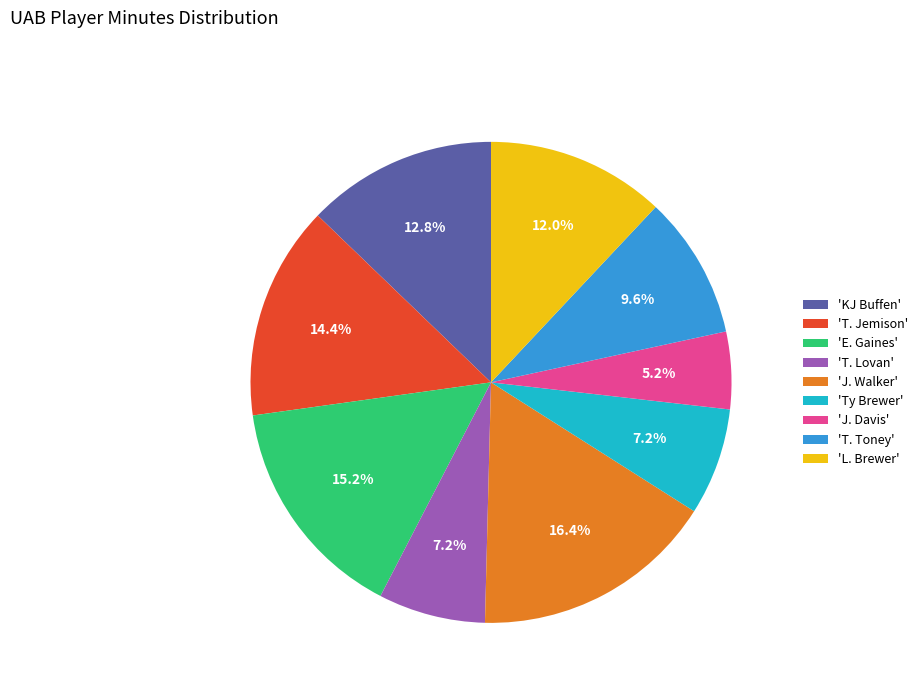

To the nearest percent, what is the difference between the largest and smallest slice percentages?

11%